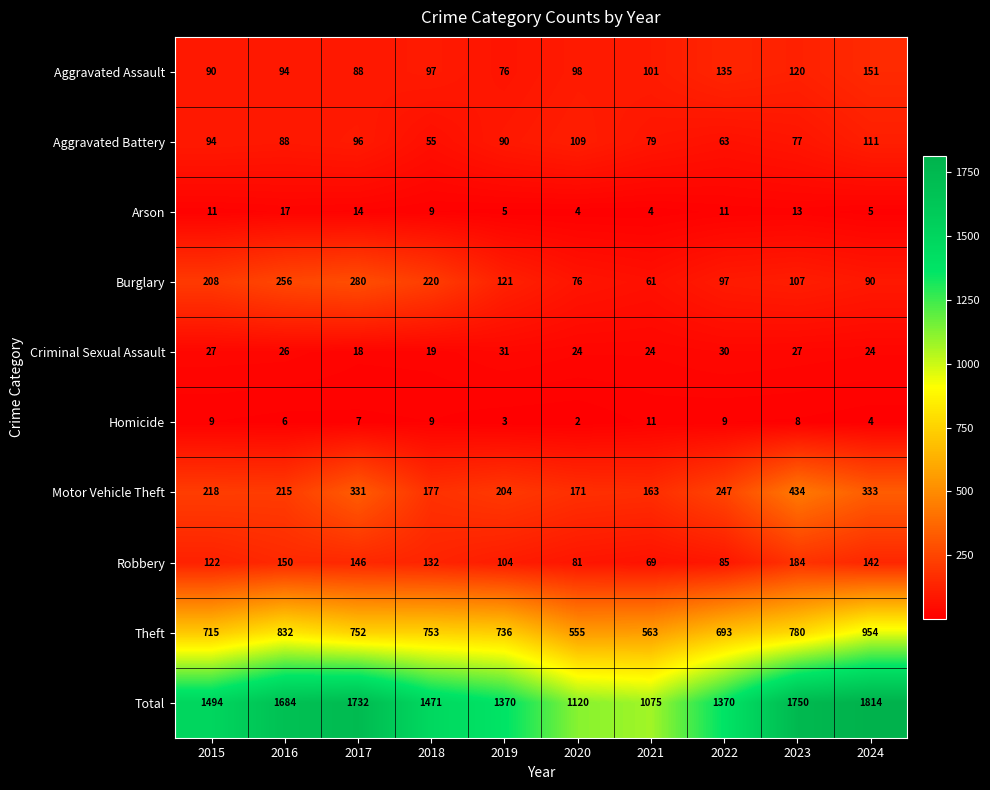

How many values in the Motor Vehicle Theft series are below 218?

5